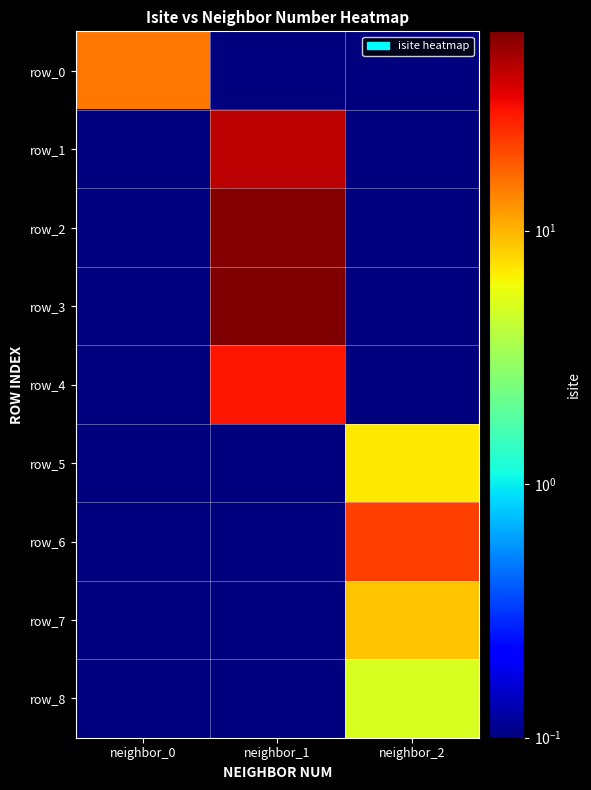

Reading left to right, list all the values displayed in this chart.

row_0: 15.0	0.1	0.1
row_1: 0.1	43.0	0.1
row_2: 0.1	59.0	0.1
row_3: 0.1	61.0	0.1
row_4: 0.1	29.0	0.1
row_5: 0.1	0.1	7.0
row_6: 0.1	0.1	22.0
row_7: 0.1	0.1	9.0
row_8: 0.1	0.1	5.0